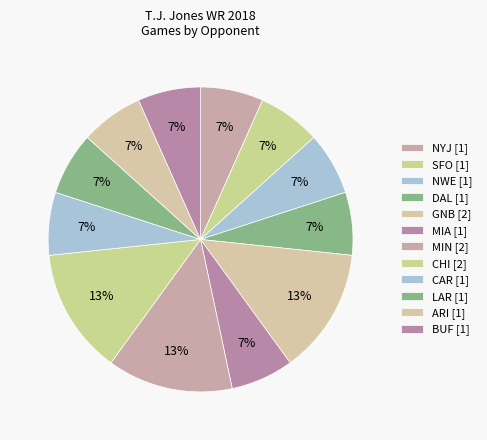

Count the number of slices in the pie.

12